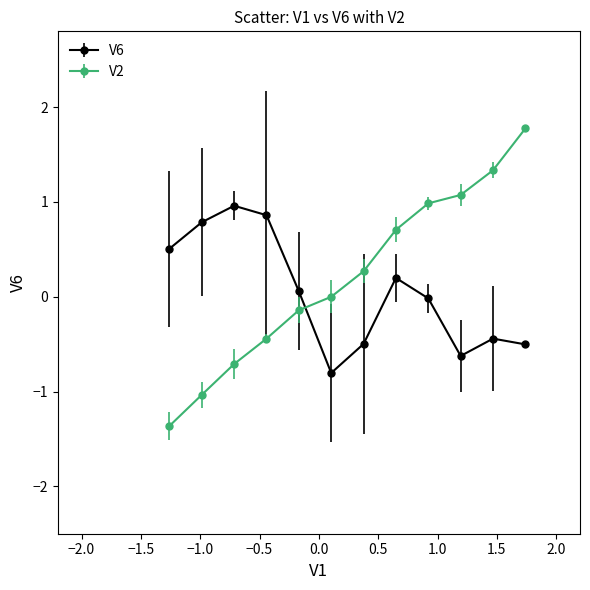

What is the sum of all V6 values?

0.5